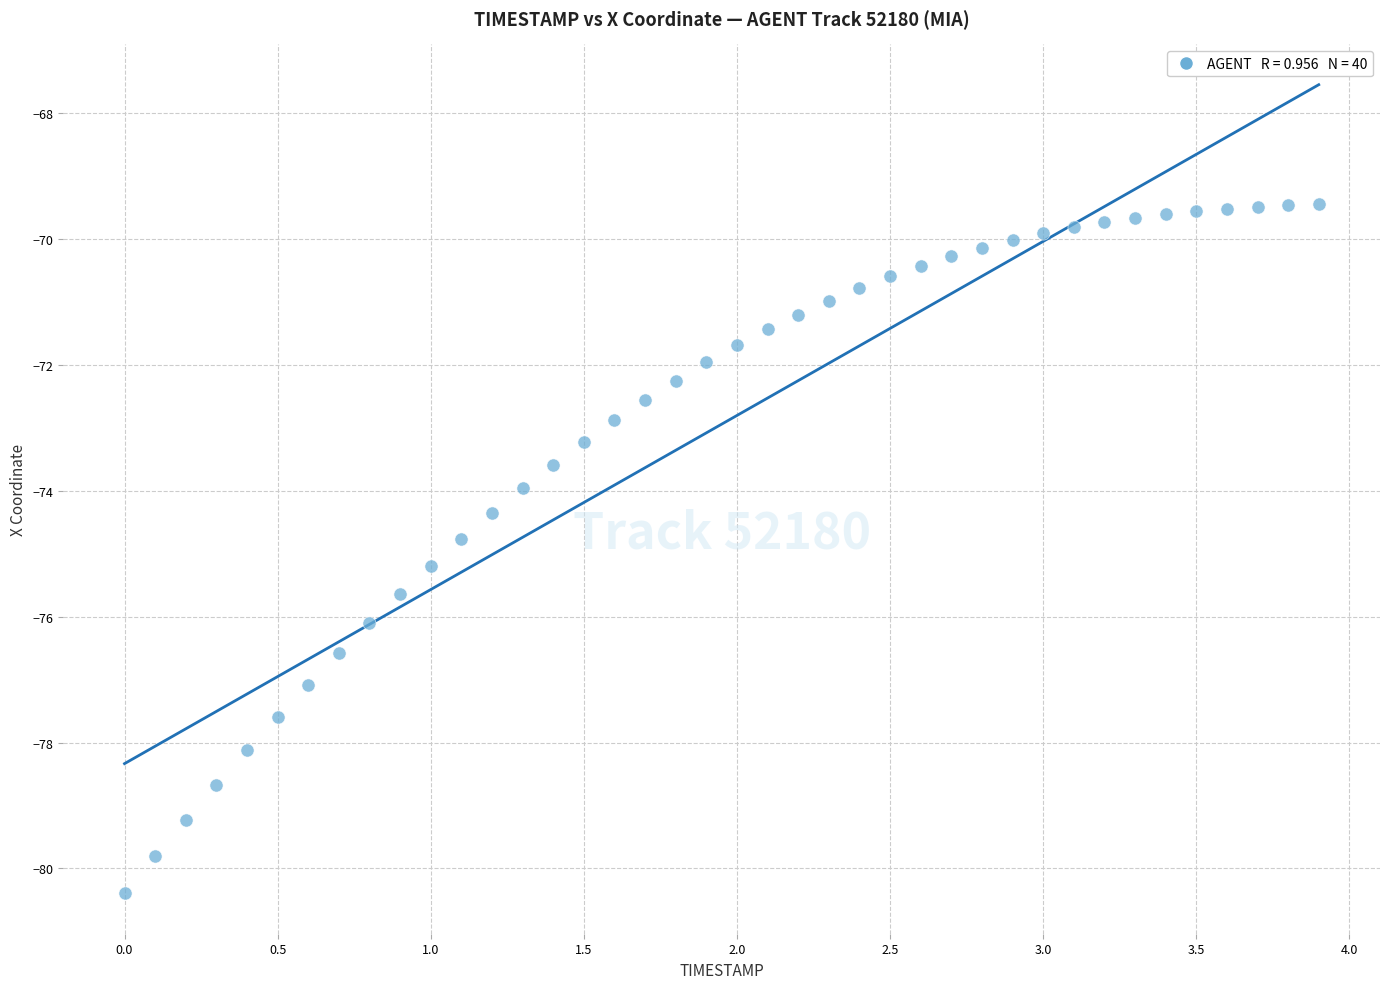

What is the range of Y values (max minus min)?

10.9